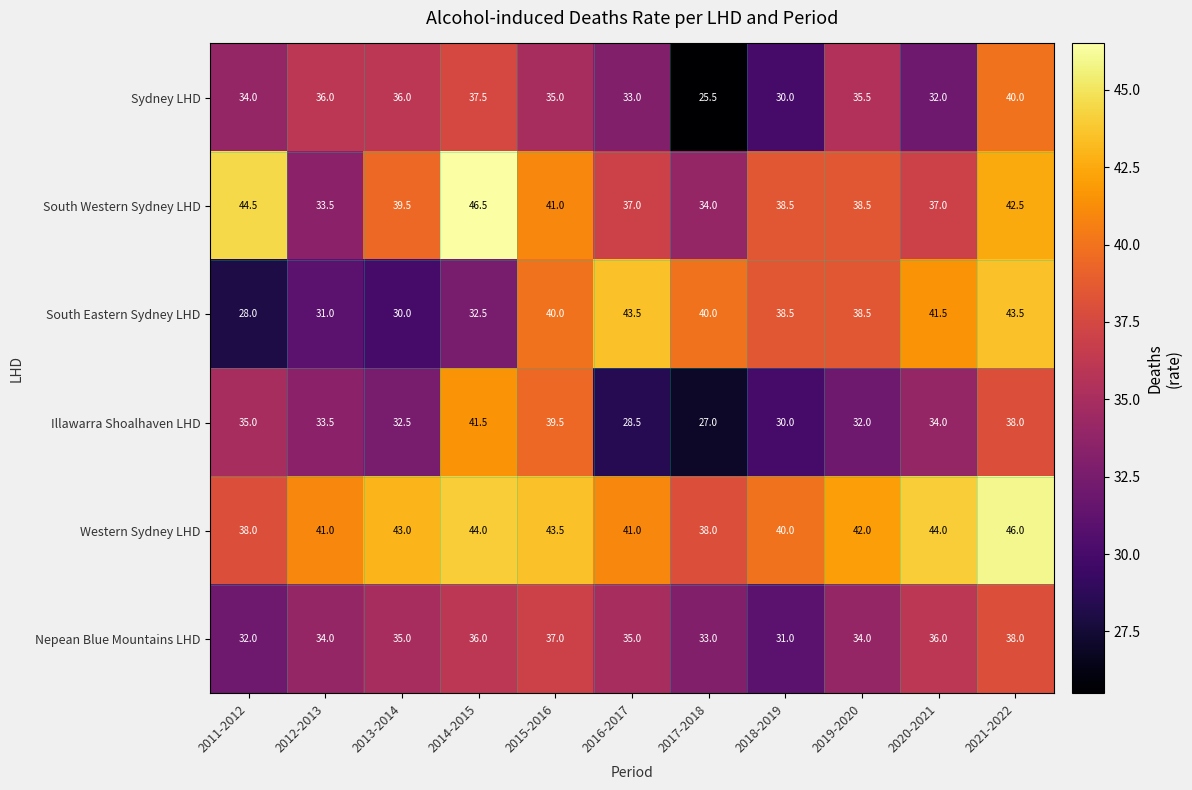

Rank the series at 2011-2012 from highest to lowest value.

South Western Sydney LHD, Western Sydney LHD, Illawarra Shoalhaven LHD, Sydney LHD, Nepean Blue Mountains LHD, South Eastern Sydney LHD